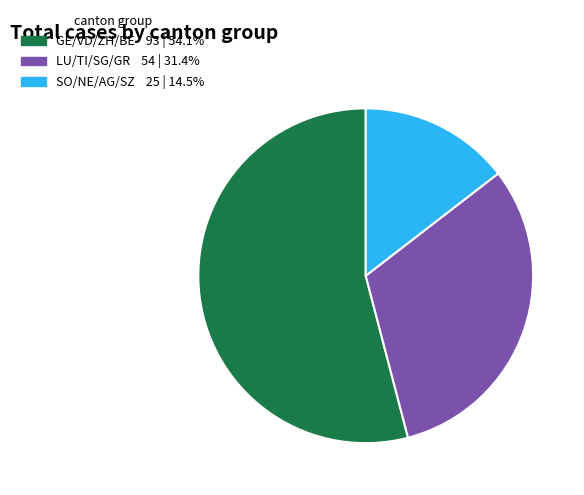

Is there any slice that represents more than half of the pie?

Yes